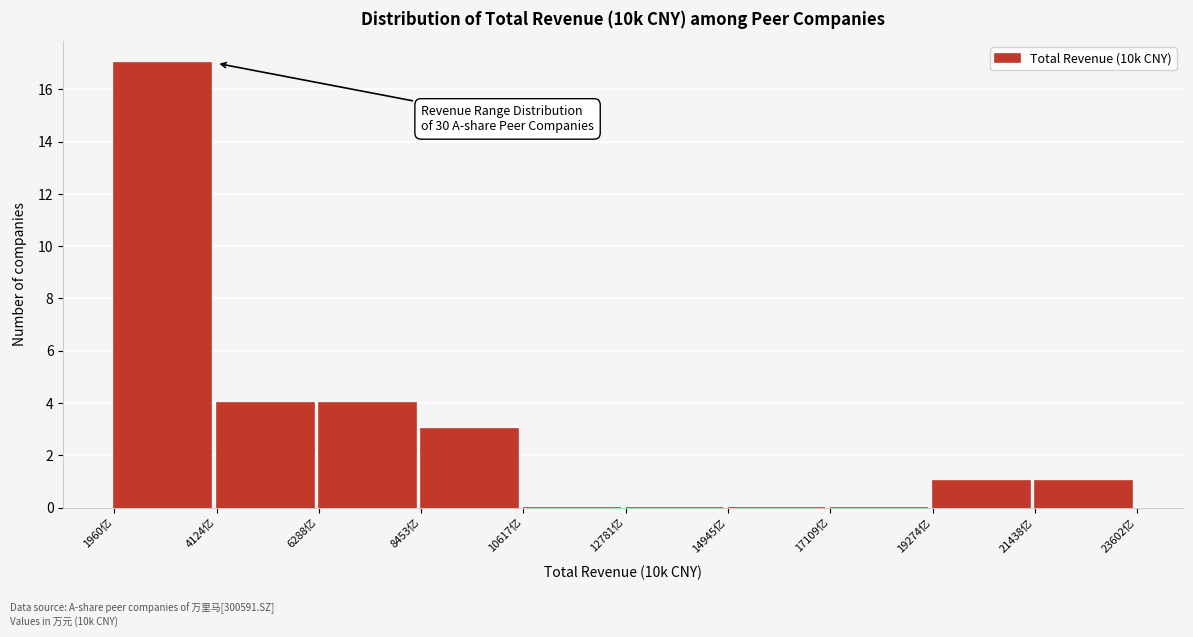

Reading left to right, extract all data points from this chart.

1960亿=17	4124亿=4	6288亿=4	8453亿=3	10617亿=0	12781亿=0	14945亿=0	17109亿=0	19274亿=1	21438亿=1